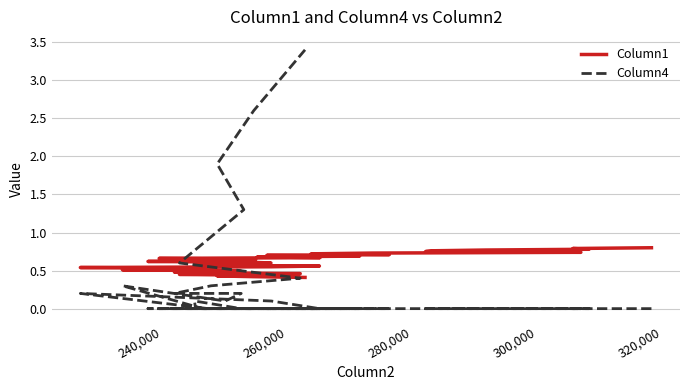

How many lines are shown in the chart?

2